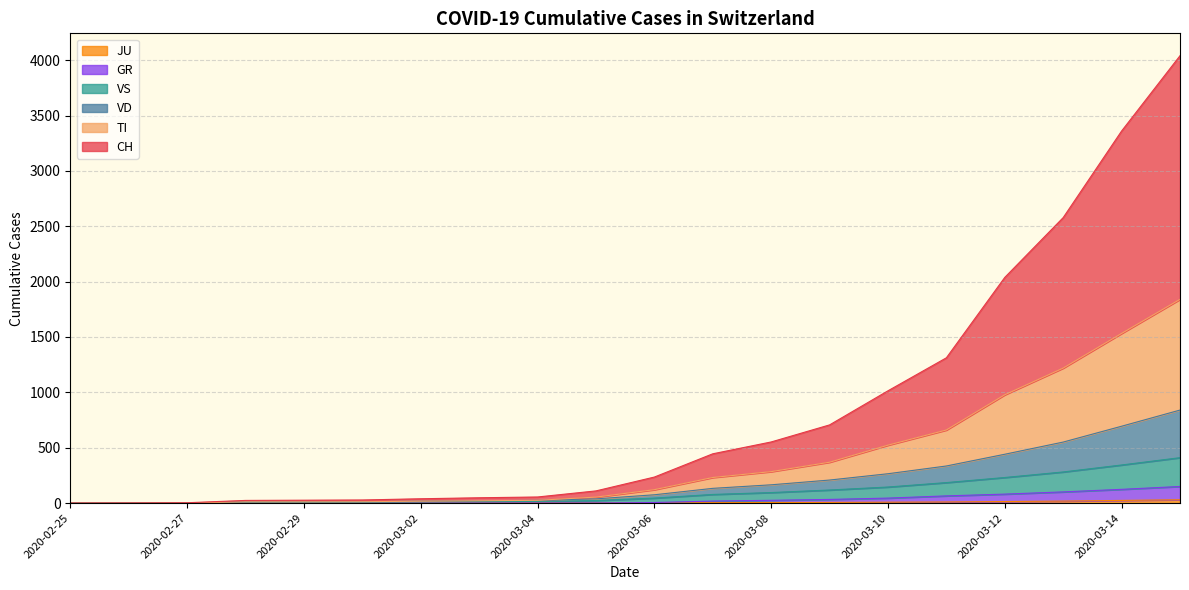

True or false: GR and VS intersect in this chart.

False